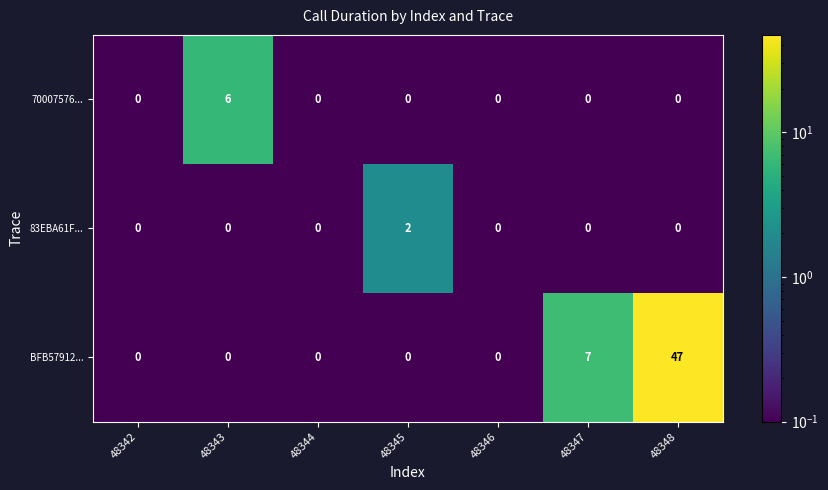

At which category does the chart reach its peak across all series?

48348